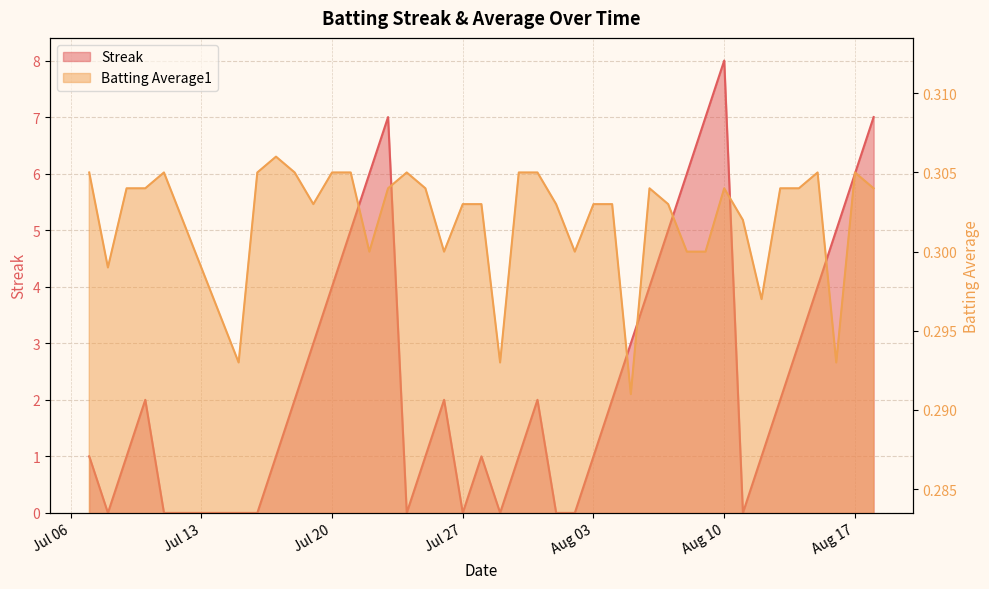

What is the label of the 6th point from the left?

2010-07-15